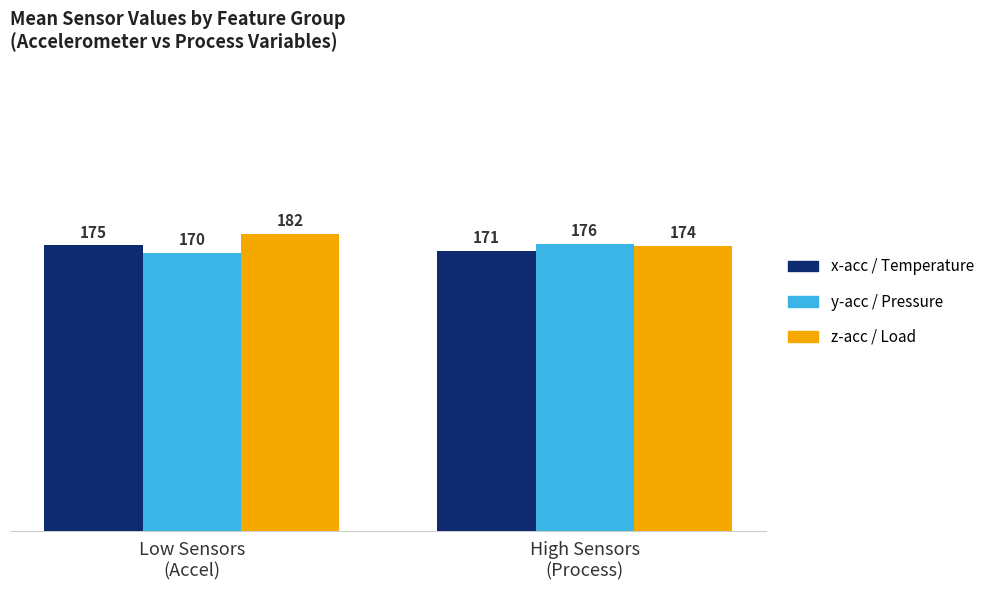

The value of z-acc / Load at Low Sensors
(Accel) is 51.1. True or false?

False